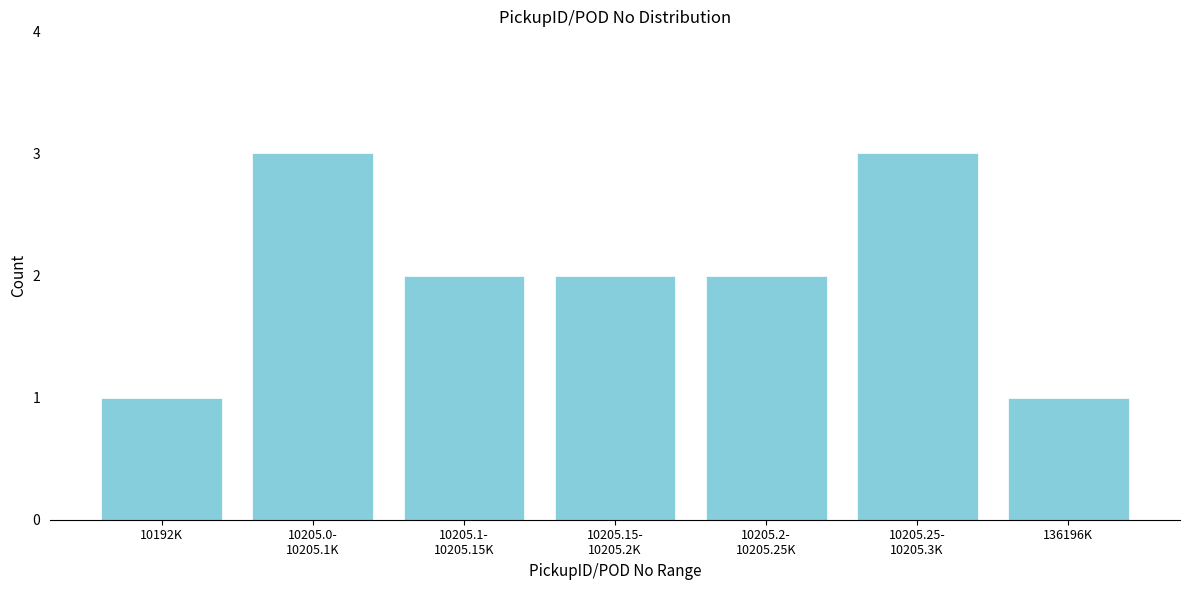

Reading left to right, what are all the values shown in this chart?

1	3	2	2	2	3	1